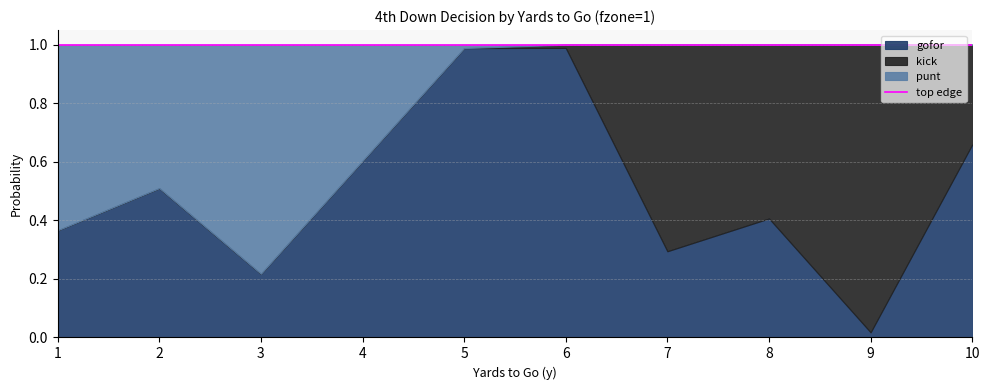

How many interior local valleys does the gofor series have?

3